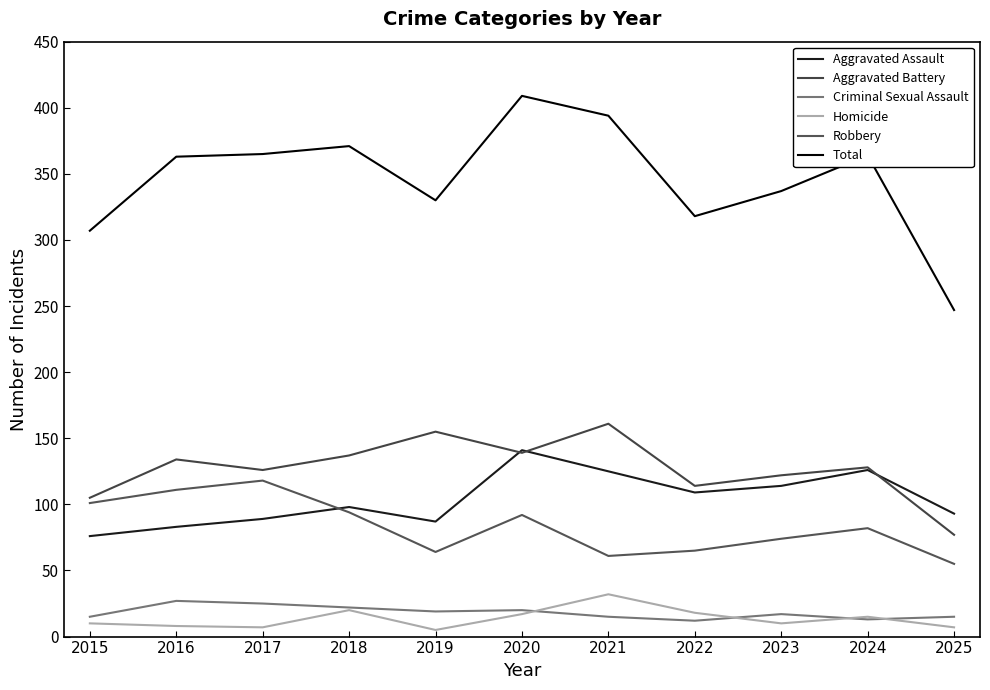

What is the highest value of the Criminal Sexual Assault series?

27